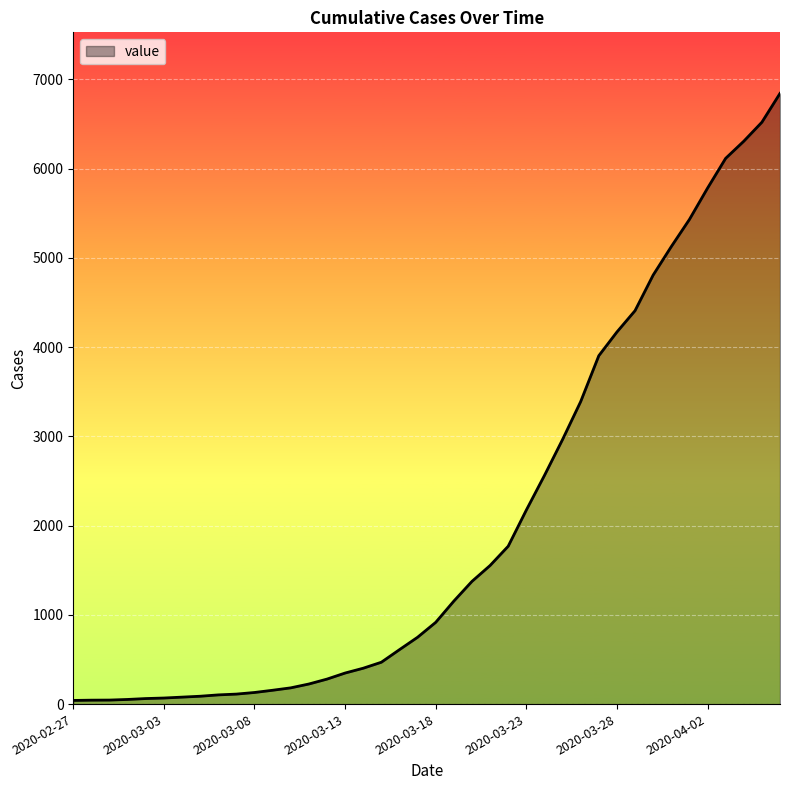

What is the greatest value displayed?

6844